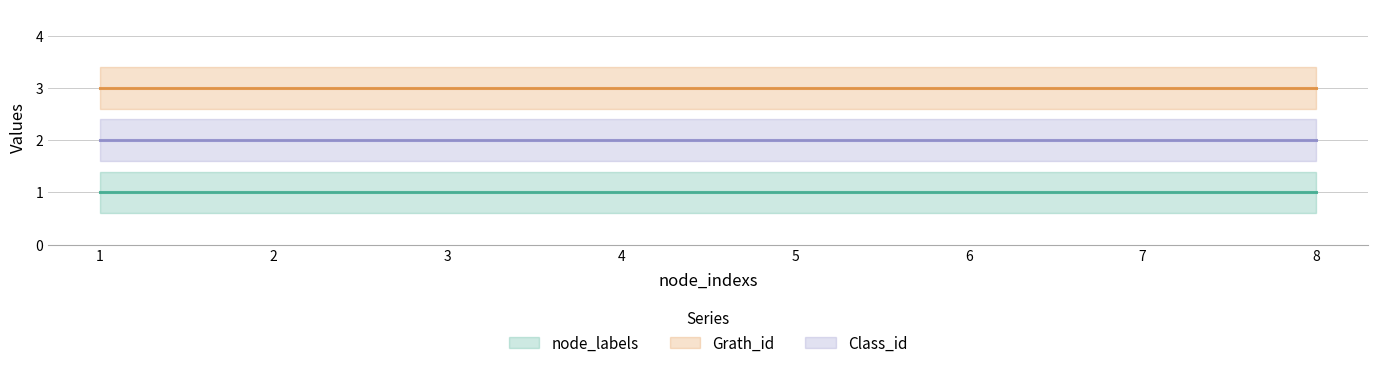

True or false: Grath_id and Class_id intersect in this chart.

False